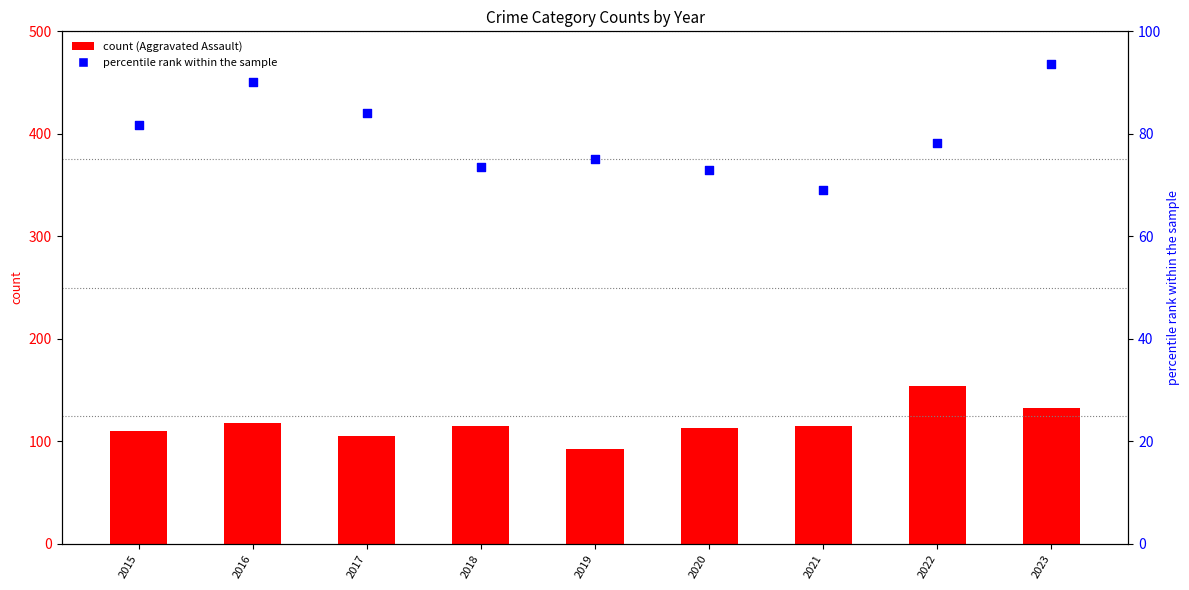

At which category is the sum across all series the highest?

2022